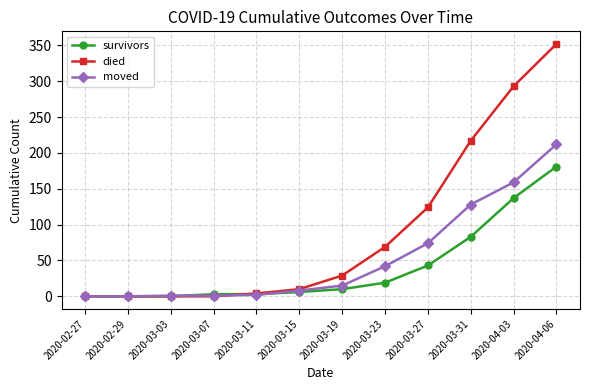

The died series shows 163 at 2020-03-07. True or false?

False